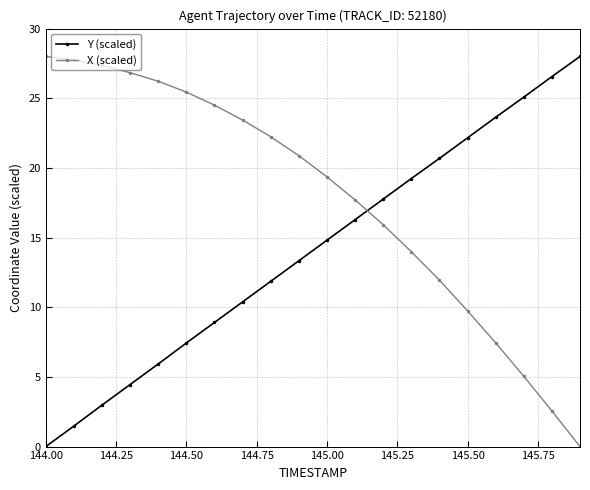

True or false: X (scaled) has more than 2 interior local peaks.

False